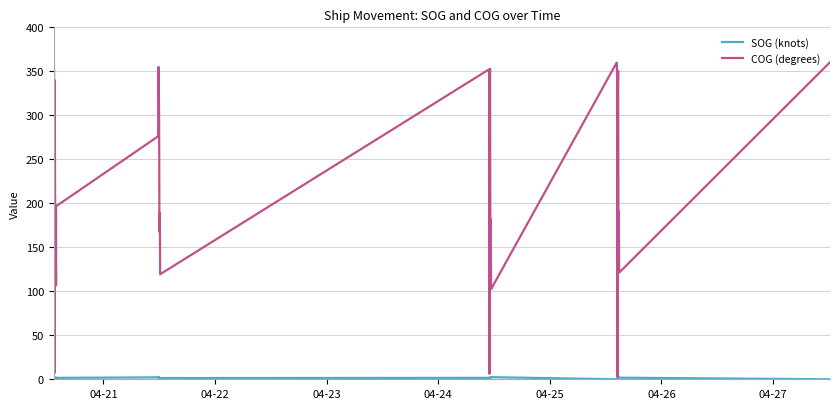

How many data points does each series have?

40